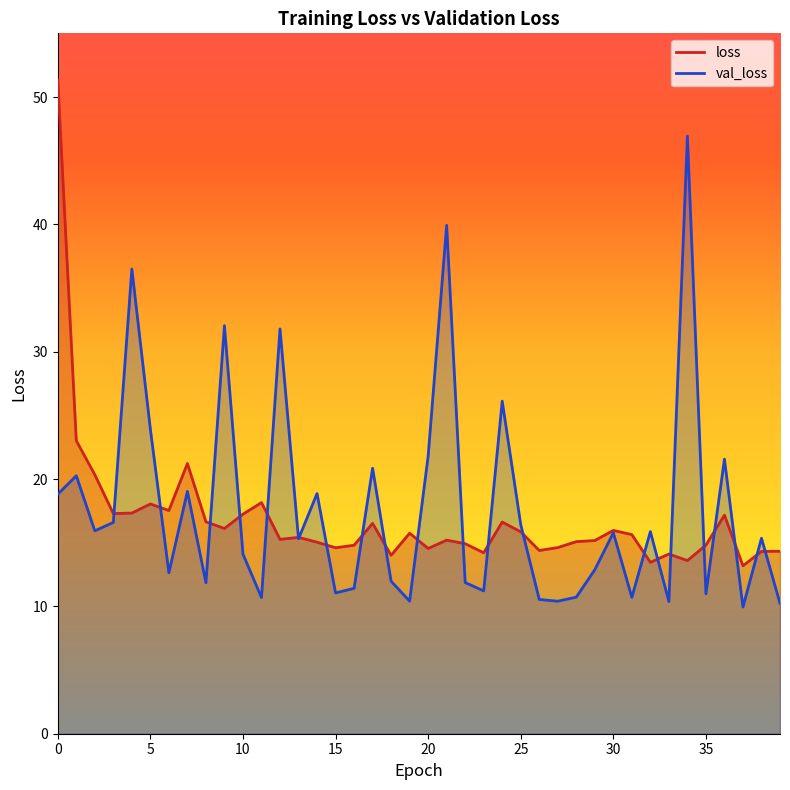

Reading left to right, what are all the values shown in this chart?

loss: 0=51.4	1=23.0	2=20.3	3=17.3	4=17.3	5=18.0	6=17.5	7=21.2	8=16.6	9=16.1	10=17.2	11=18.1	12=15.3	13=15.4	14=15.0	15=14.6	16=14.8	17=16.5	18=14.0	19=15.7	20=14.5	21=15.2	22=14.9	23=14.2	24=16.6	25=15.9	26=14.4	27=14.6	28=15.1	29=15.2	30=16.0	31=15.6	32=13.5	33=14.1	34=13.6	35=14.8	36=17.2	37=13.2	38=14.3	39=14.3
val_loss: 0=18.8	1=20.3	2=15.9	3=16.6	4=36.5	5=23.9	6=12.6	7=19.0	8=11.9	9=32.0	10=14.1	11=10.7	12=31.8	13=15.3	14=18.9	15=11.1	16=11.4	17=20.8	18=12.0	19=10.4	20=21.8	21=39.9	22=11.9	23=11.2	24=26.1	25=16.4	26=10.5	27=10.4	28=10.7	29=12.9	30=15.8	31=10.7	32=15.9	33=10.4	34=46.9	35=11.0	36=21.6	37=9.9	38=15.4	39=10.2